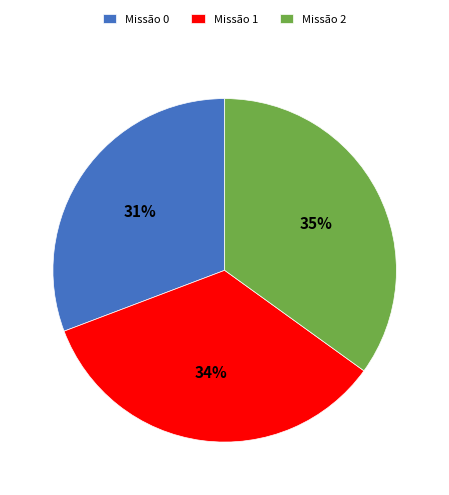

True or false: Missão 0 accounts for 31% of the total.

True